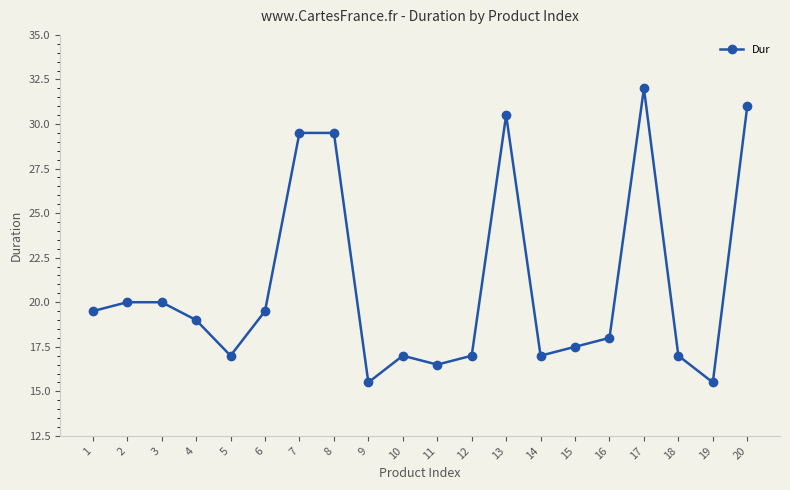

What is the maximum value shown in the chart?

32.0